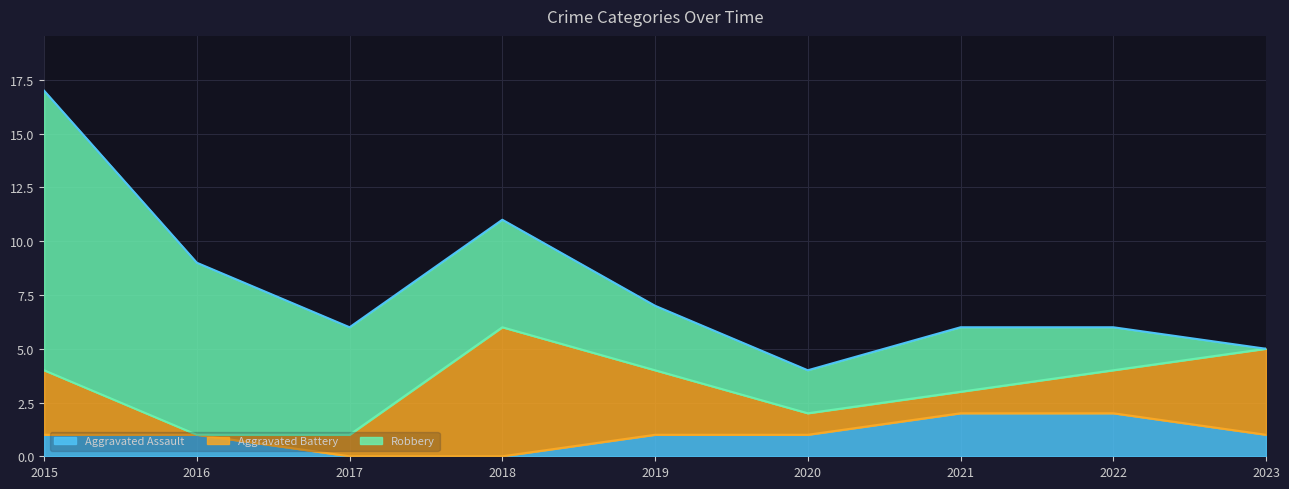

Rank the categories by Robbery value from lowest to highest.

2023, 2020, 2022, 2019, 2021, 2017, 2018, 2016, 2015